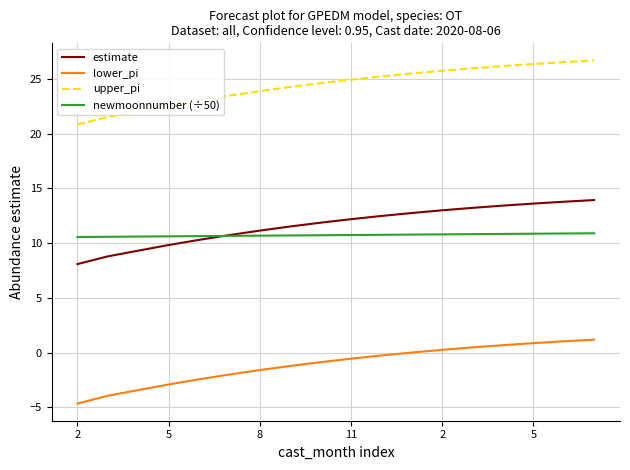

Rank the series by their maximum value, from highest to lowest.

upper_pi, estimate, newmoonnumber (÷50), lower_pi